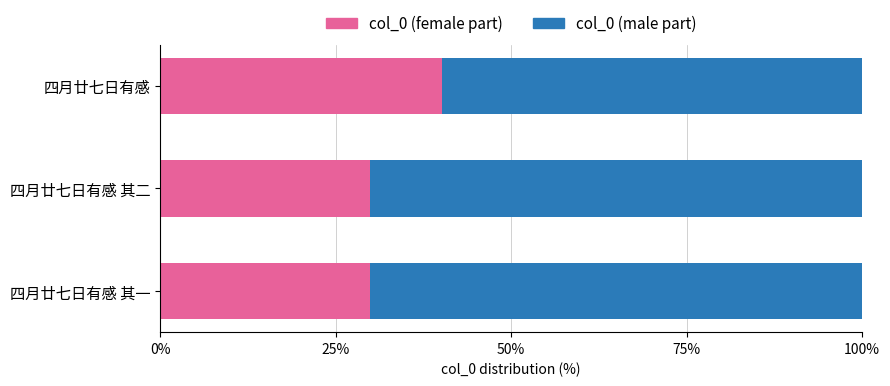

True or false: col_0 (female part) has a value of 29.9 at 四月廿七日有感 其二.

True